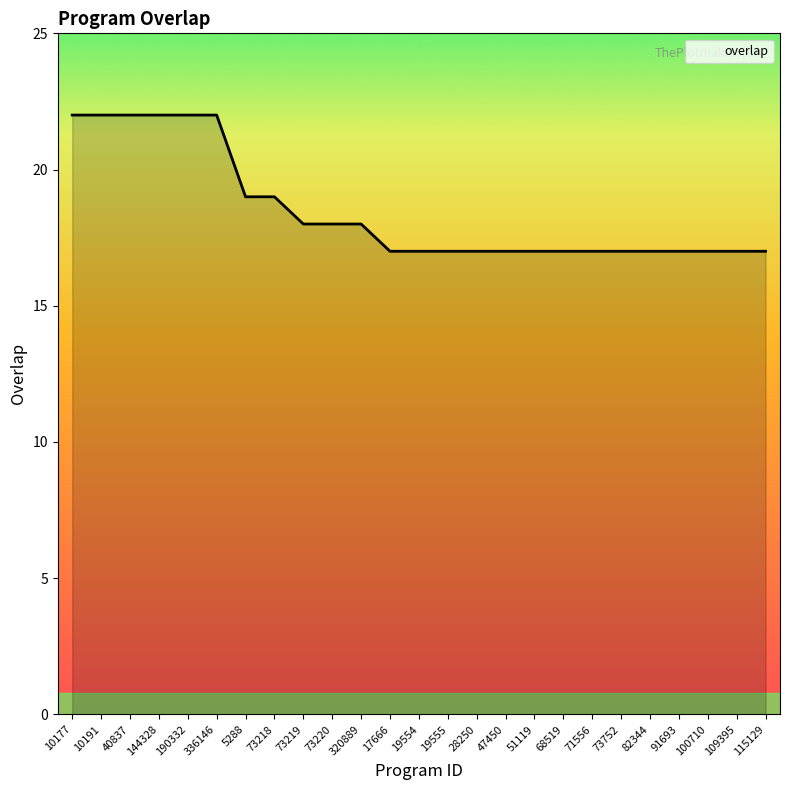

Reading right to left, extract all data points from this chart.

115129=17	109395=17	100710=17	91693=17	82344=17	73752=17	71556=17	68519=17	51119=17	47450=17	28250=17	19555=17	19554=17	17666=17	320889=18	73220=18	73219=18	73218=19	5288=19	336146=22	190332=22	144328=22	40837=22	10191=22	10177=22